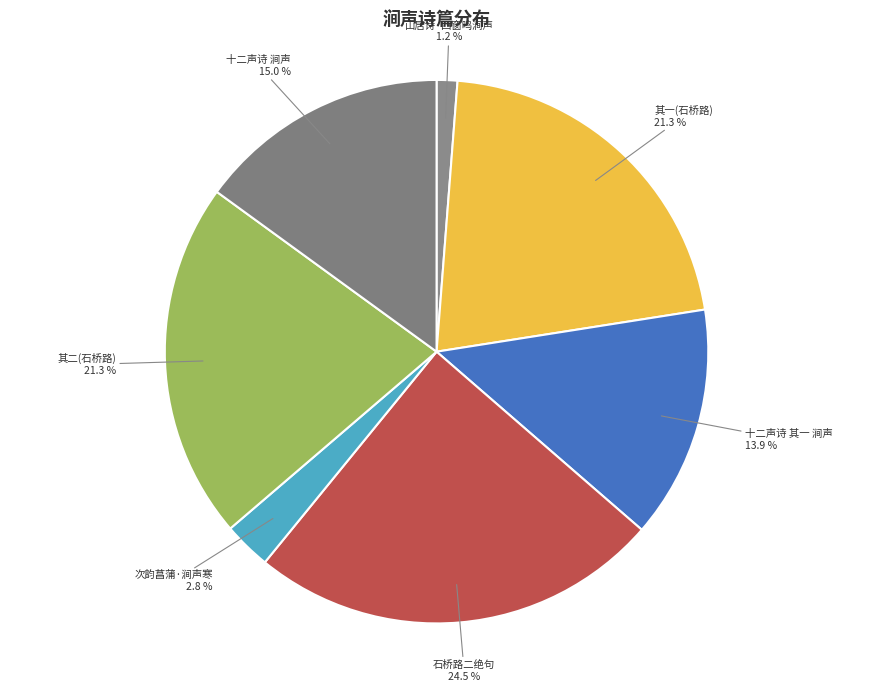

What portion of the pie excludes 十二声诗 其一 涧声?

86.1%